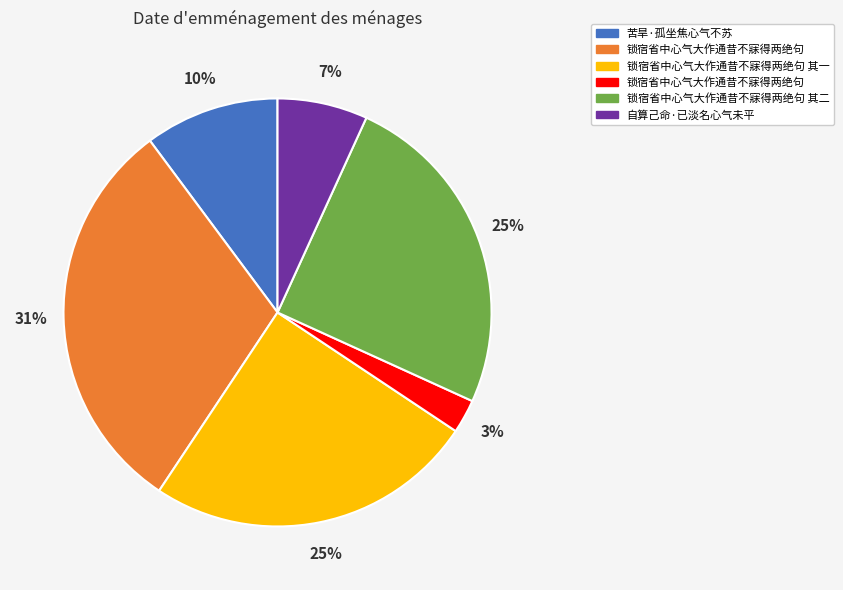

To the nearest percent, what is the difference between the largest and smallest slice percentages?

28%